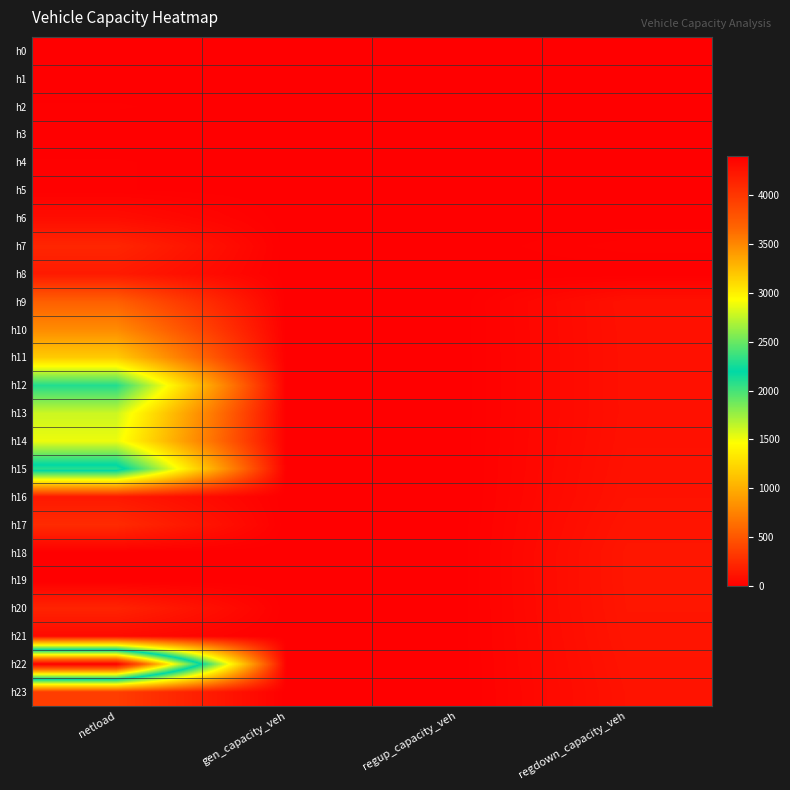

Reading left to right, transcribe all the data shown in this chart.

h0: netload=0.0	gen_capacity_veh=0.0	regup_capacity_veh=0.0	regdown_capacity_veh=0.0
h1: netload=1.2	gen_capacity_veh=0.0	regup_capacity_veh=0.0	regdown_capacity_veh=0.0
h2: netload=9.8	gen_capacity_veh=0.0	regup_capacity_veh=0.0	regdown_capacity_veh=0.0
h3: netload=0.0	gen_capacity_veh=0.0	regup_capacity_veh=0.0	regdown_capacity_veh=0.0
h4: netload=9.8	gen_capacity_veh=0.0	regup_capacity_veh=0.0	regdown_capacity_veh=0.0
h5: netload=9.8	gen_capacity_veh=0.0	regup_capacity_veh=0.0	regdown_capacity_veh=0.0
h6: netload=79.7	gen_capacity_veh=0.0	regup_capacity_veh=0.0	regdown_capacity_veh=0.0
h7: netload=221.6	gen_capacity_veh=0.0	regup_capacity_veh=0.0	regdown_capacity_veh=22.7
h8: netload=157.2	gen_capacity_veh=0.0	regup_capacity_veh=0.0	regdown_capacity_veh=0.0
h9: netload=554.0	gen_capacity_veh=0.0	regup_capacity_veh=0.0	regdown_capacity_veh=102.8
h10: netload=805.5	gen_capacity_veh=0.0	regup_capacity_veh=0.0	regdown_capacity_veh=100.7
h11: netload=1170.0	gen_capacity_veh=0.0	regup_capacity_veh=0.0	regdown_capacity_veh=99.6
h12: netload=2096.7	gen_capacity_veh=0.0	regup_capacity_veh=0.0	regdown_capacity_veh=99.5
h13: netload=1613.6	gen_capacity_veh=0.0	regup_capacity_veh=0.0	regdown_capacity_veh=99.3
h14: netload=1518.7	gen_capacity_veh=0.0	regup_capacity_veh=0.0	regdown_capacity_veh=101.9
h15: netload=2310.1	gen_capacity_veh=0.0	regup_capacity_veh=0.0	regdown_capacity_veh=106.2
h16: netload=145.5	gen_capacity_veh=0.0	regup_capacity_veh=0.0	regdown_capacity_veh=111.1
h17: netload=251.8	gen_capacity_veh=0.0	regup_capacity_veh=0.0	regdown_capacity_veh=122.3
h18: netload=0.0	gen_capacity_veh=0.0	regup_capacity_veh=0.0	regdown_capacity_veh=131.8
h19: netload=0.0	gen_capacity_veh=0.0	regup_capacity_veh=0.0	regdown_capacity_veh=131.7
h20: netload=209.8	gen_capacity_veh=0.0	regup_capacity_veh=0.0	regdown_capacity_veh=129.2
h21: netload=66.2	gen_capacity_veh=0.0	regup_capacity_veh=0.0	regdown_capacity_veh=124.7
h22: netload=4391.6	gen_capacity_veh=0.0	regup_capacity_veh=0.0	regdown_capacity_veh=118.4
h23: netload=355.9	gen_capacity_veh=0.0	regup_capacity_veh=0.0	regdown_capacity_veh=113.1